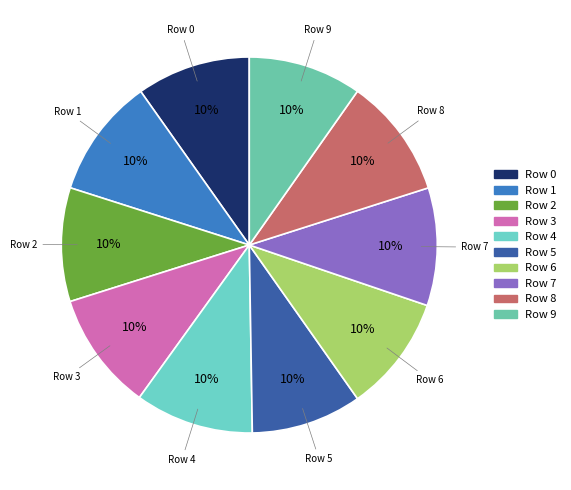

Which category has the smallest portion of the pie?

5